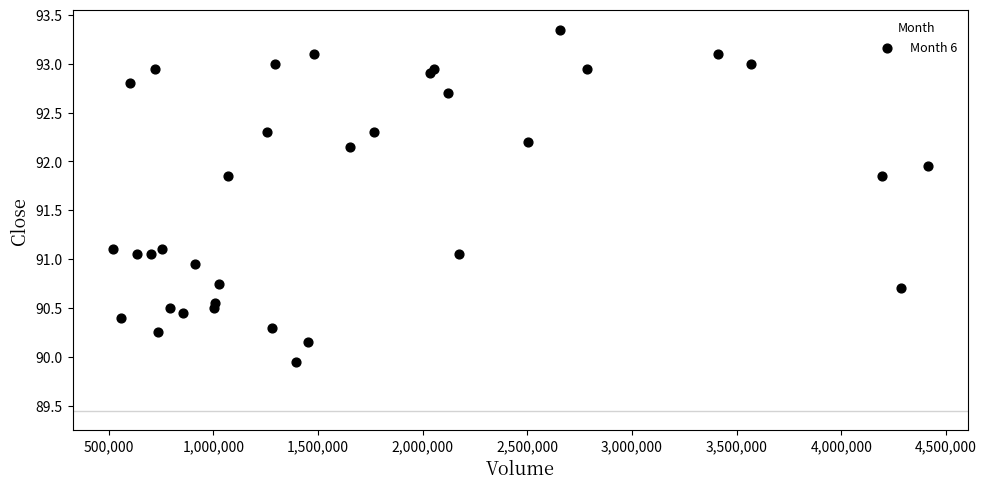

What is the range of Y values (max minus min)?

3.4